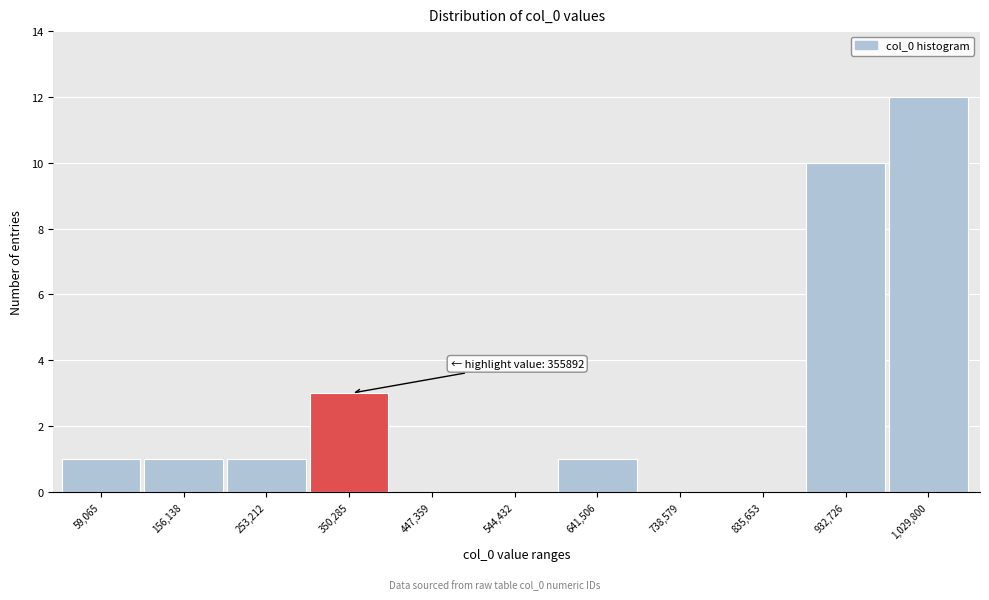

Reading right to left, extract all data points from this chart.

1,029,800=12	932,726=10	835,653=0	738,579=0	641,506=1	544,432=0	447,359=0	350,285=3	253,212=1	156,138=1	59,065=1